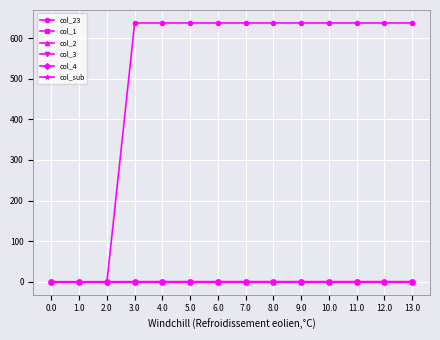

What is the label of the 9th point from the right?

5.0